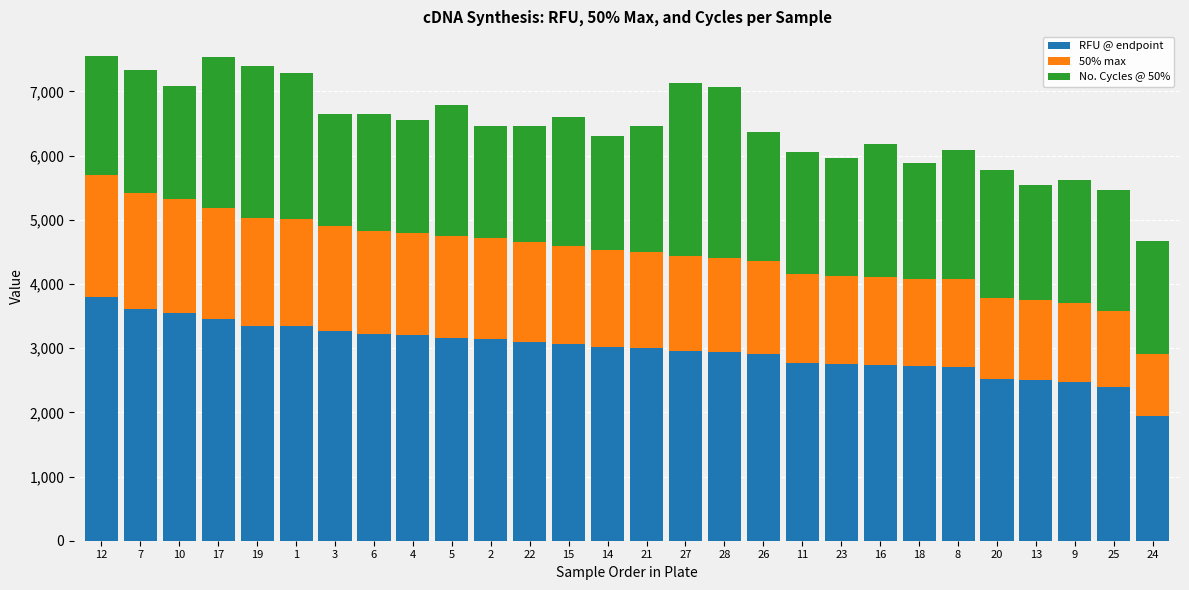

What is the difference between the RFU @ endpoint values at 13 and 16?

244.0